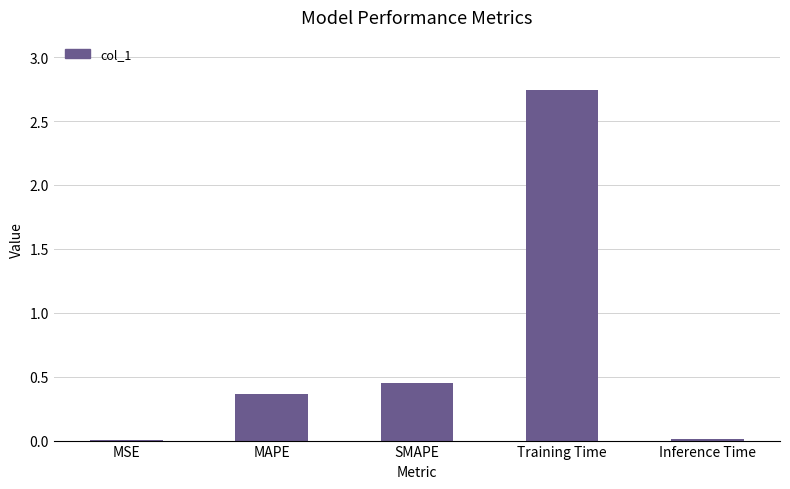

Where is the data nearest to the value 1?

SMAPE